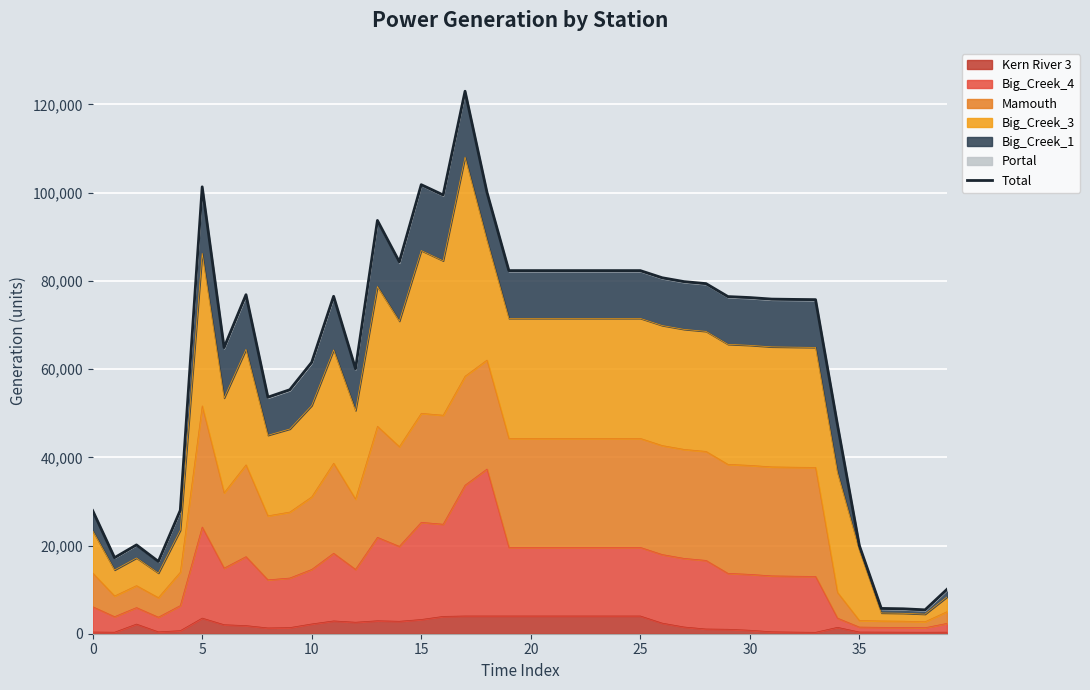

How many lines are shown in the chart?

1